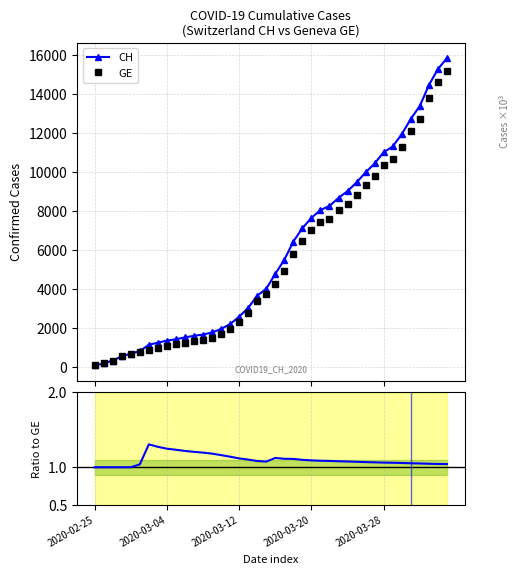

Rank the series by their maximum value, from lowest to highest.

Ratio CH/GE, GE, CH